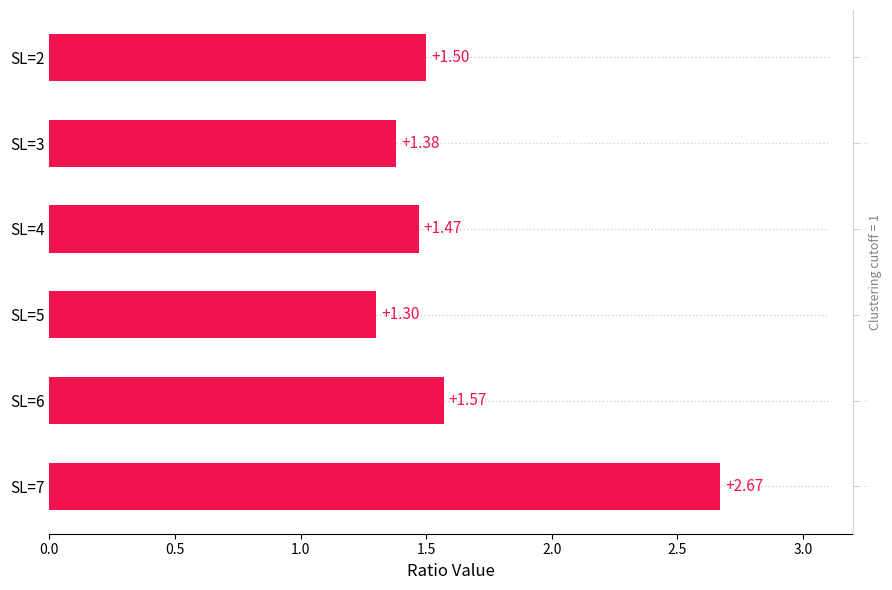

Does the chart contain any negative values?

No